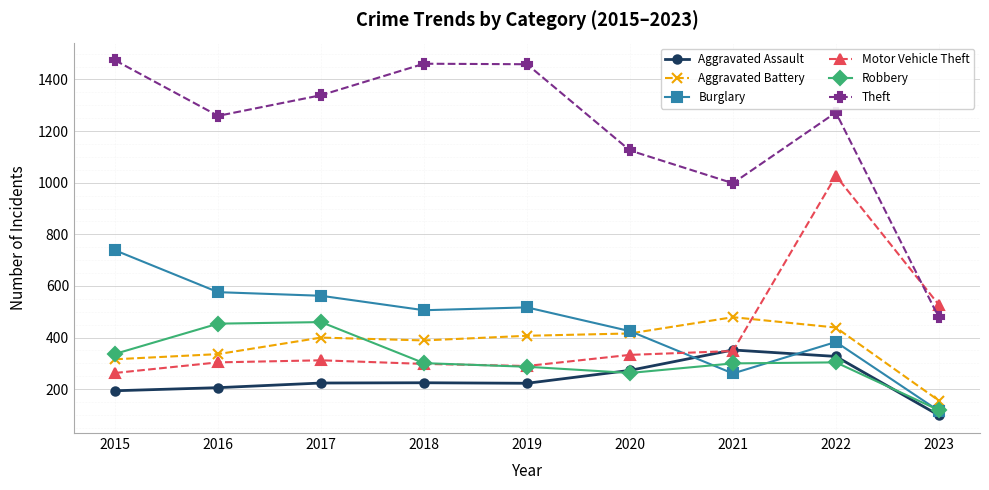

At which category does the chart reach its minimum across all series?

2023